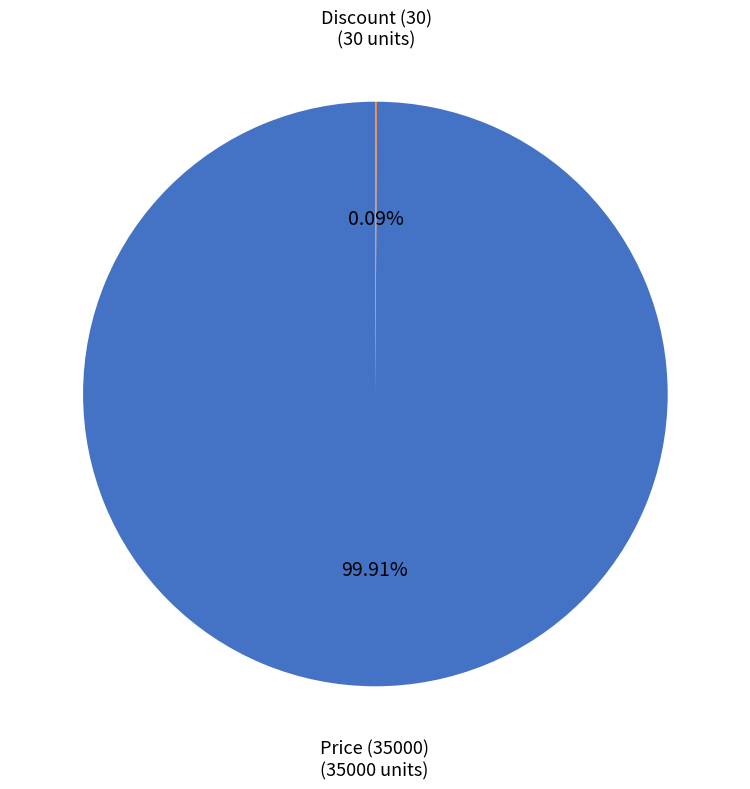

Is Price (35000) the majority of the pie?

Yes